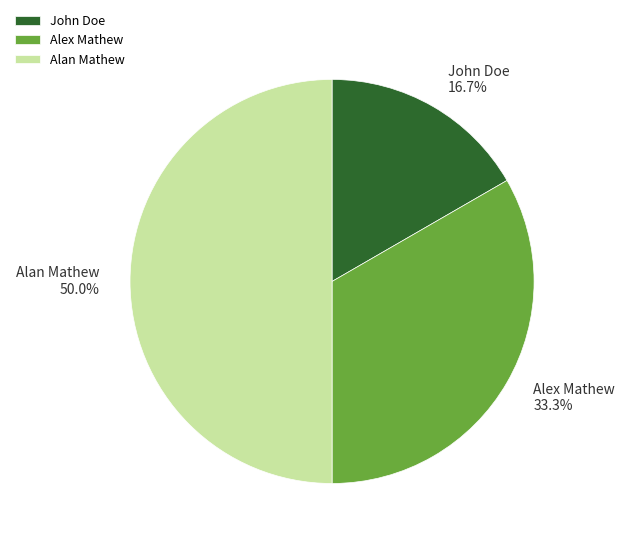

How many slices are in this pie chart?

3